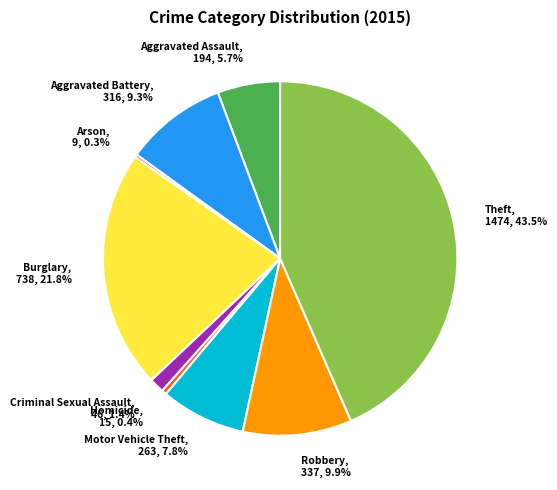

Rank the categories by value from lowest to highest.

Arson, Homicide, Criminal Sexual Assault, Aggravated Assault, Motor Vehicle Theft, Aggravated Battery, Robbery, Burglary, Theft